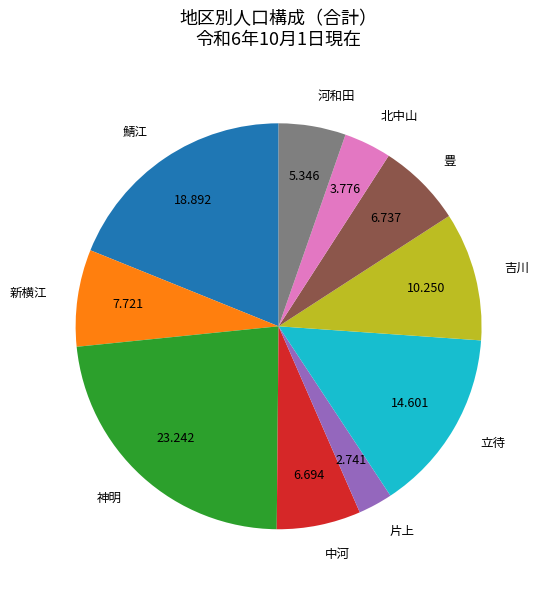

Between 中河 and 北中山, which is larger?

中河